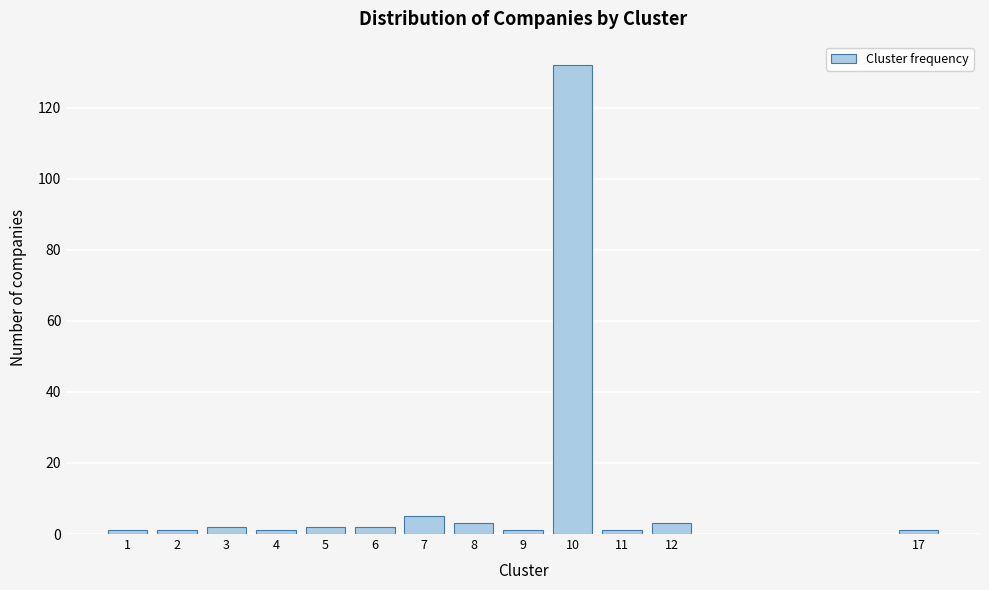

Reading right to left, transcribe all the data shown in this chart.

17=1	12=3	11=1	10=132	9=1	8=3	7=5	6=2	5=2	4=1	3=2	2=1	1=1